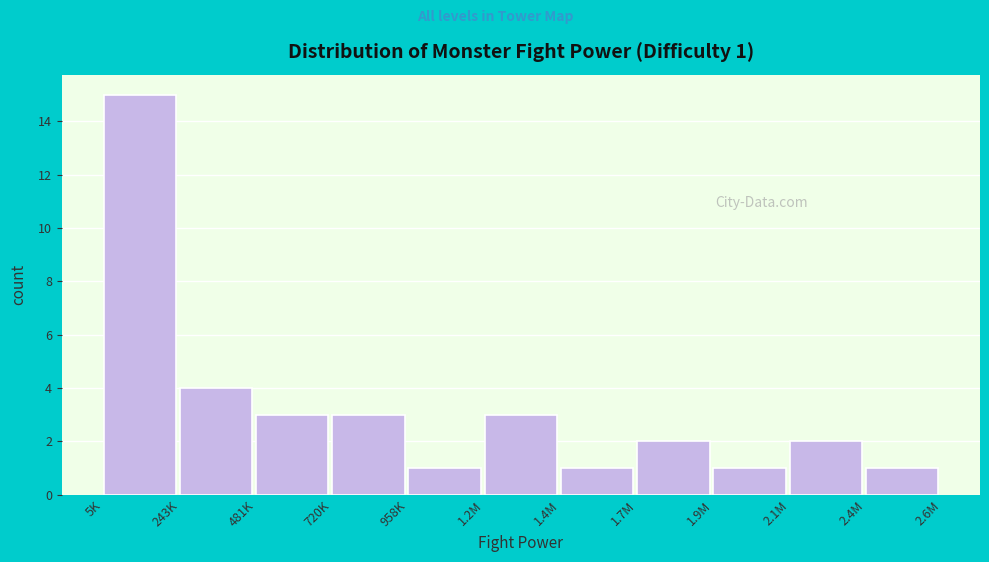

Reading left to right, transcribe all the data shown in this chart.

5K=15	243K=4	481K=3	720K=3	958K=1	1.2M=3	1.4M=1	1.7M=2	1.9M=1	2.1M=2	2.4M=1